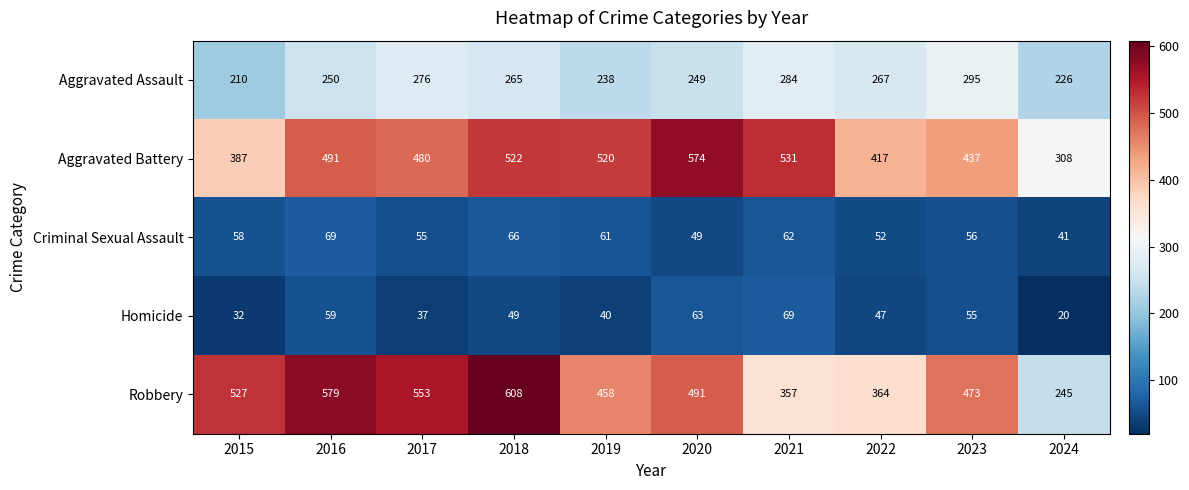

Which series has the largest total across all categories?

Aggravated Battery